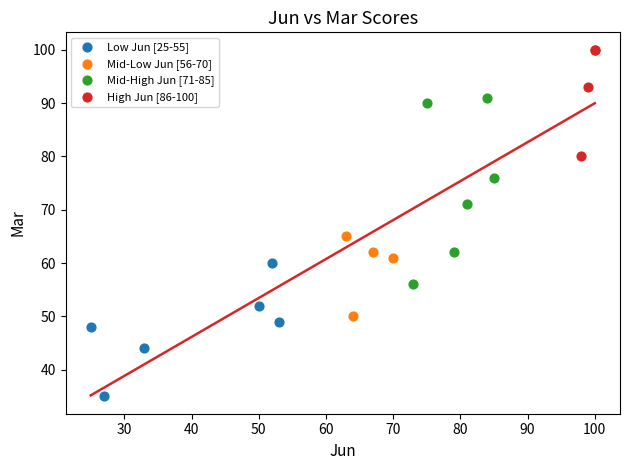

Which series reaches the minimum Y coordinate?

Low Jun [25-55]